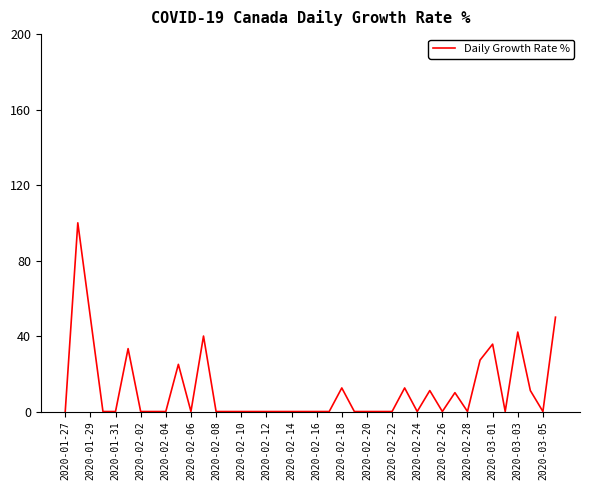

How many distinct data groups are displayed?

1